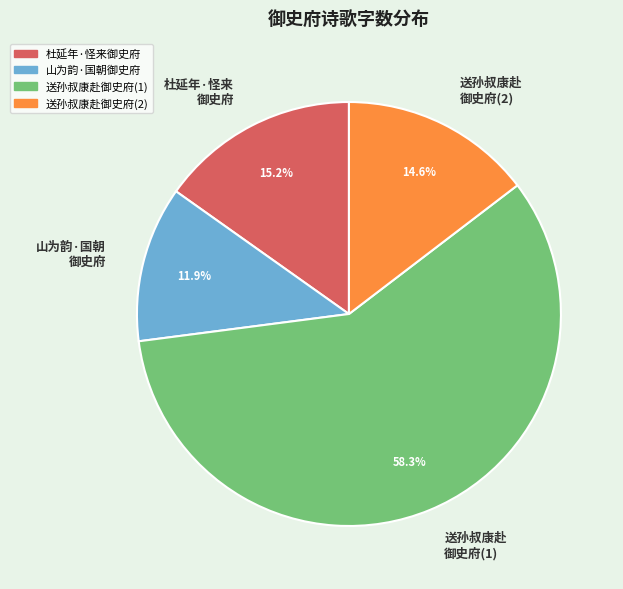

How much of the chart is everything except 杜延年·怪来 御史府?

84.8%